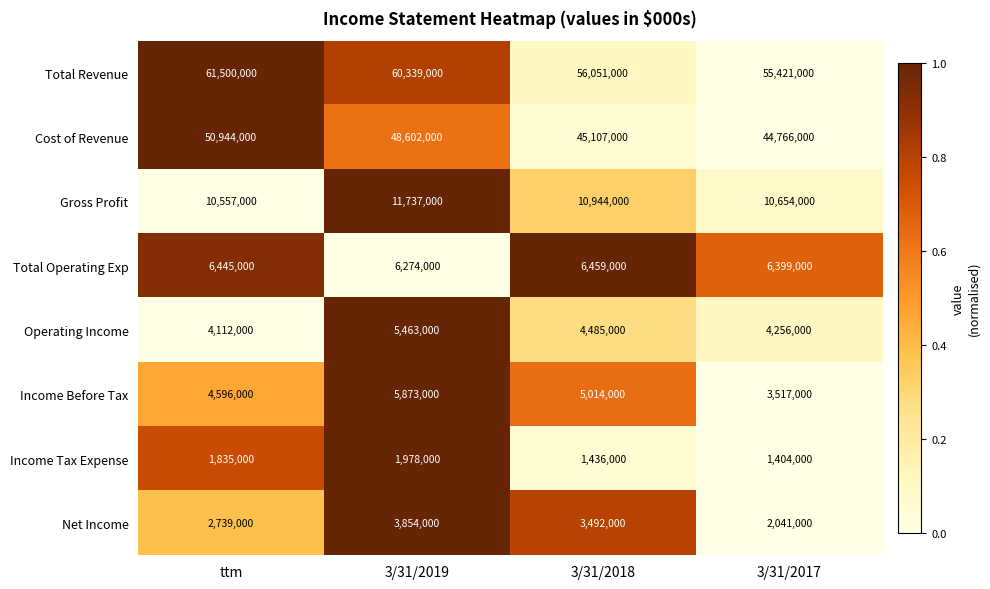

The Operating Income series shows 4256000 at 3/31/2017. True or false?

True